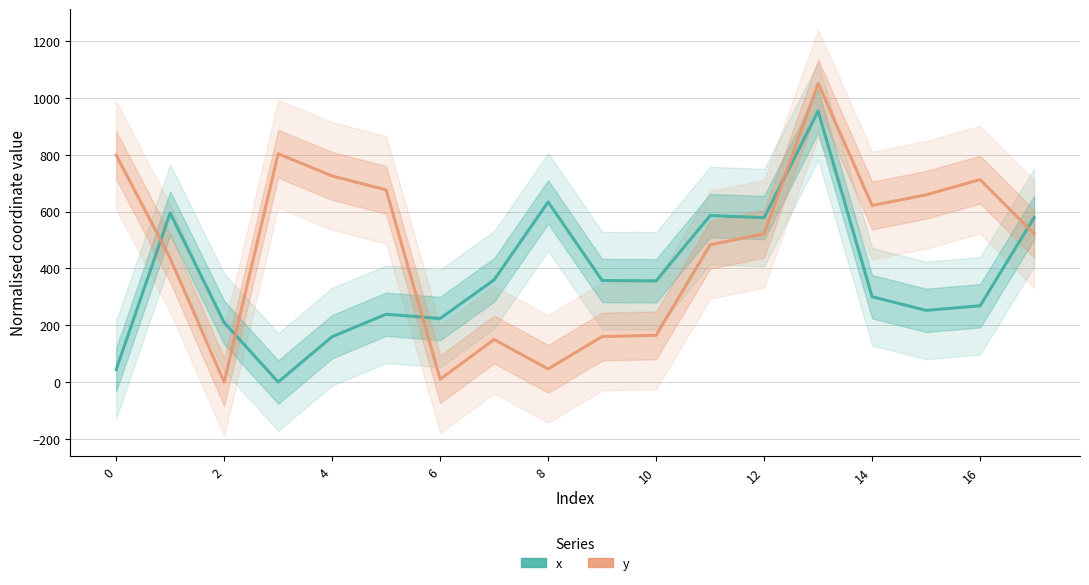

Count the number of categories in the chart.

18